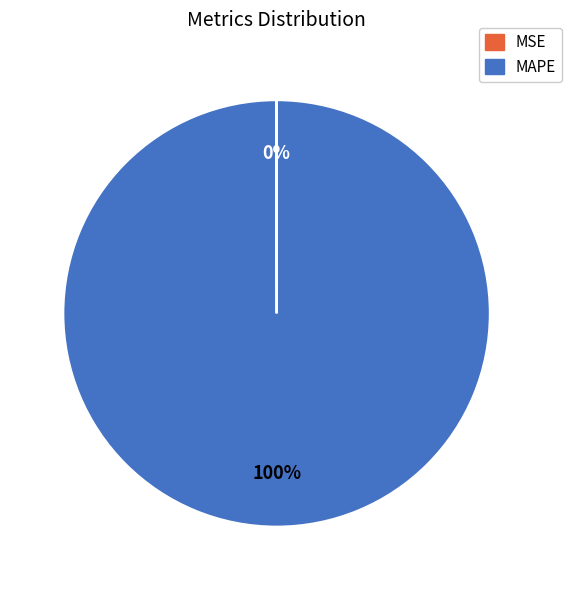

The MAPE slice represents 100% of the pie. True or false?

True